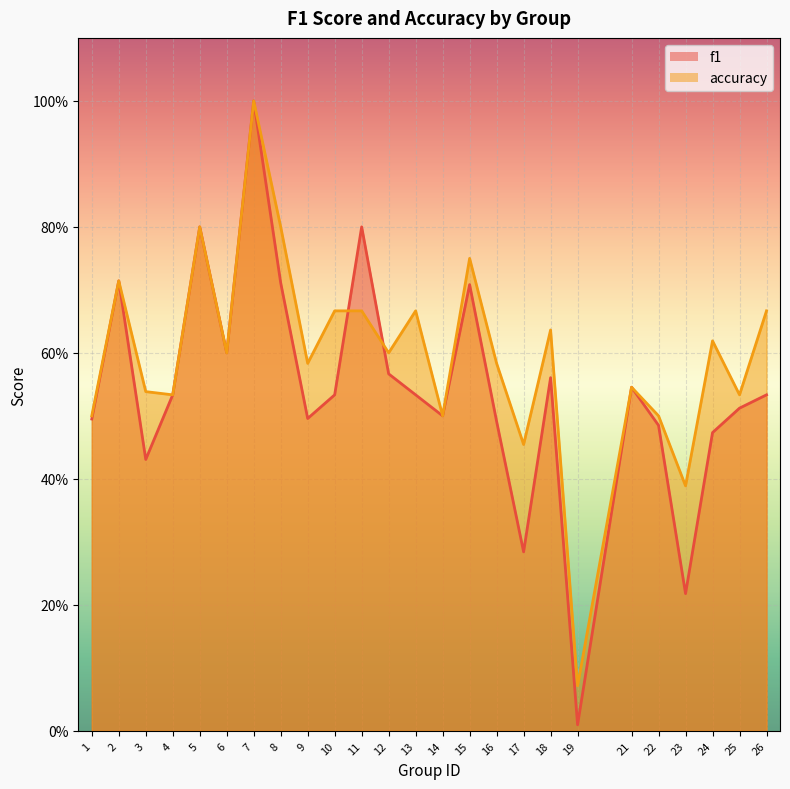

Rank the series at 5 from lowest to highest value.

f1, accuracy